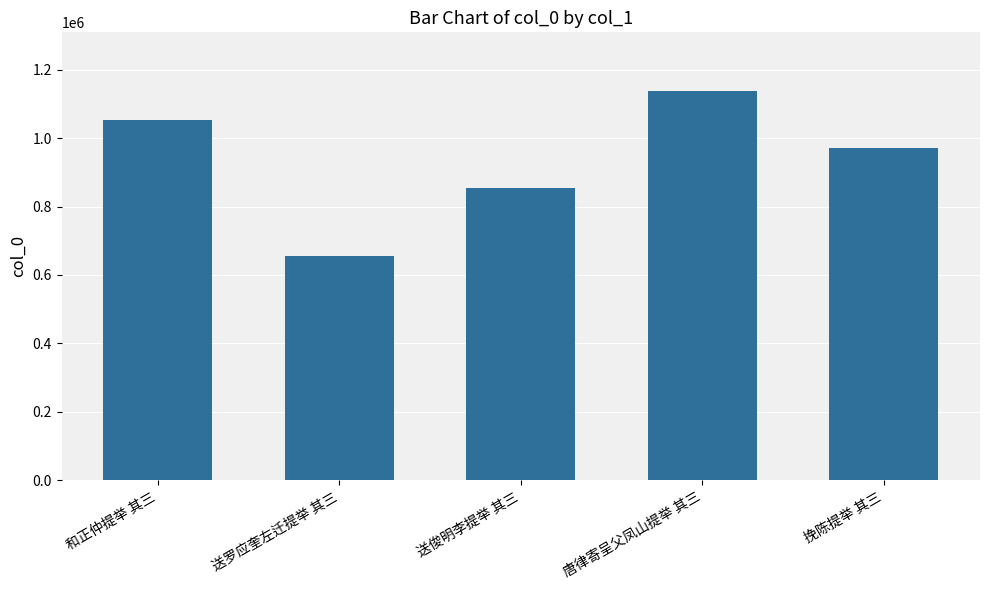

List the labels in order of value, smallest first.

送罗应奎左迁提举 其三, 送俊明李提举 其三, 挽陈提举 其三, 和正仲提举 其三, 唐律寄呈父凤山提举 其三